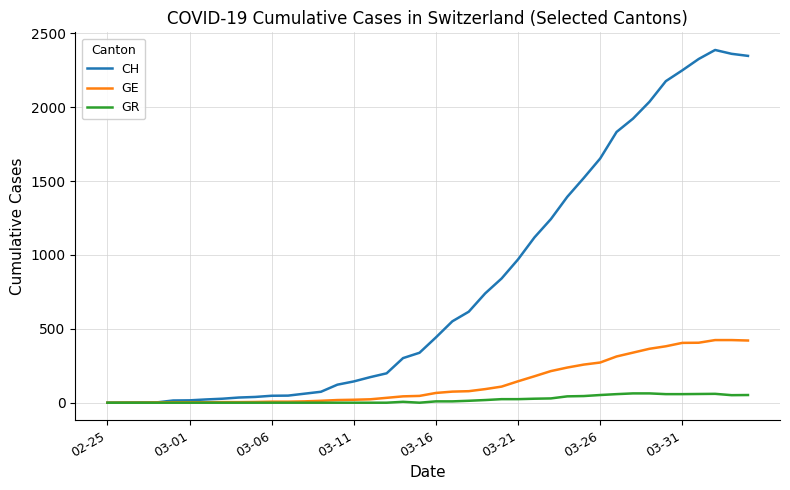

What is the maximum value for GE?

424